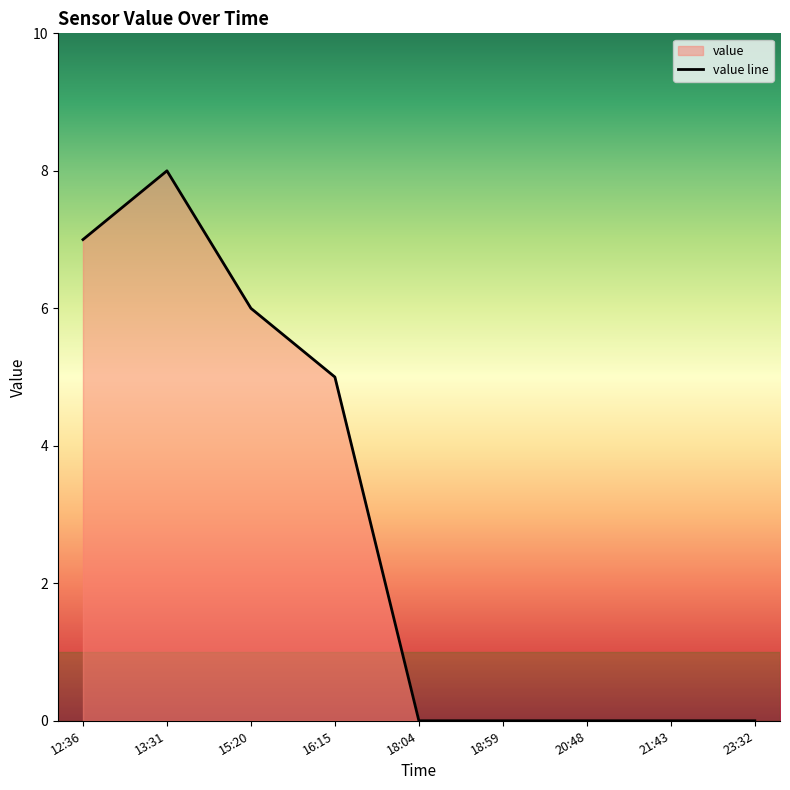

Reading left to right, what are all the values shown in this chart?

7	8	6	5	0	0	0	0	0